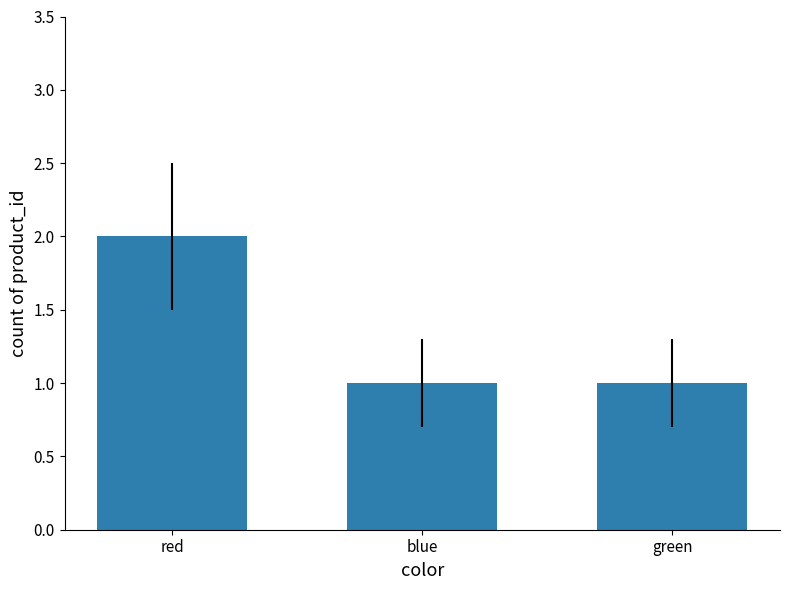

Which has a higher value, red or blue?

red